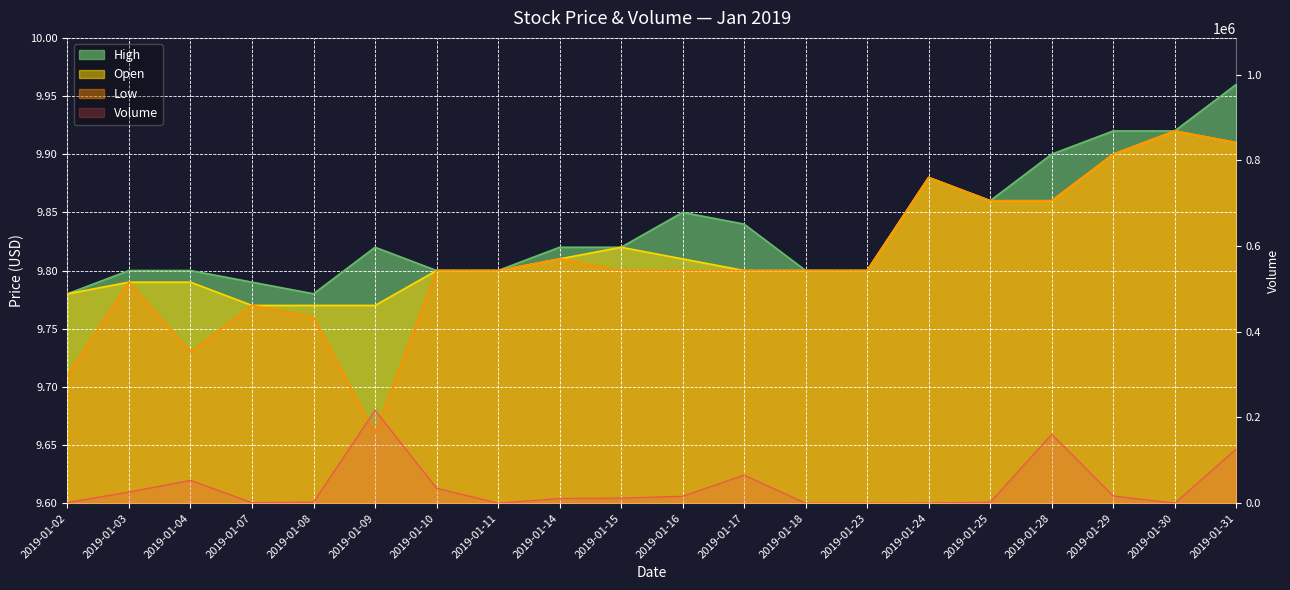

Which series has the widest spread of values?

Volume